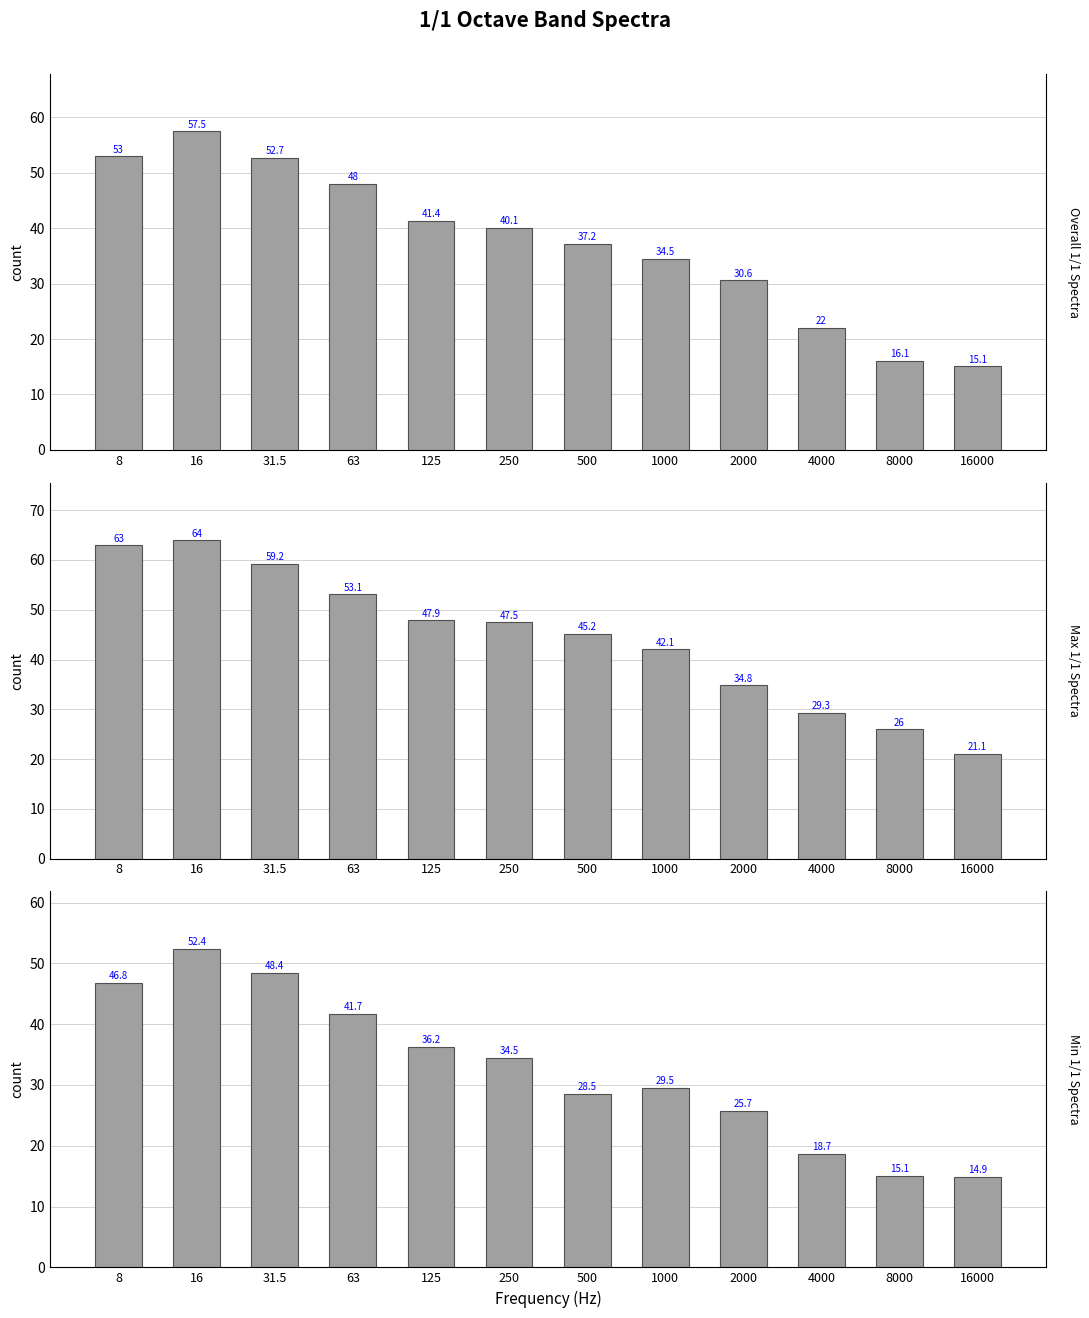

Reading right to left, extract all data points from this chart.

Overall 1/1 Spectra: 16000=15.1	8000=16.1	4000=22.0	2000=30.6	1000=34.5	500=37.2	250=40.1	125=41.4	63=48.0	31.5=52.7	16=57.5	8=53.0
Max 1/1 Spectra: 16000=21.1	8000=26.0	4000=29.3	2000=34.8	1000=42.1	500=45.2	250=47.5	125=47.9	63=53.1	31.5=59.2	16=64.0	8=63.0
Min 1/1 Spectra: 16000=14.9	8000=15.1	4000=18.7	2000=25.7	1000=29.5	500=28.5	250=34.5	125=36.2	63=41.7	31.5=48.4	16=52.4	8=46.8